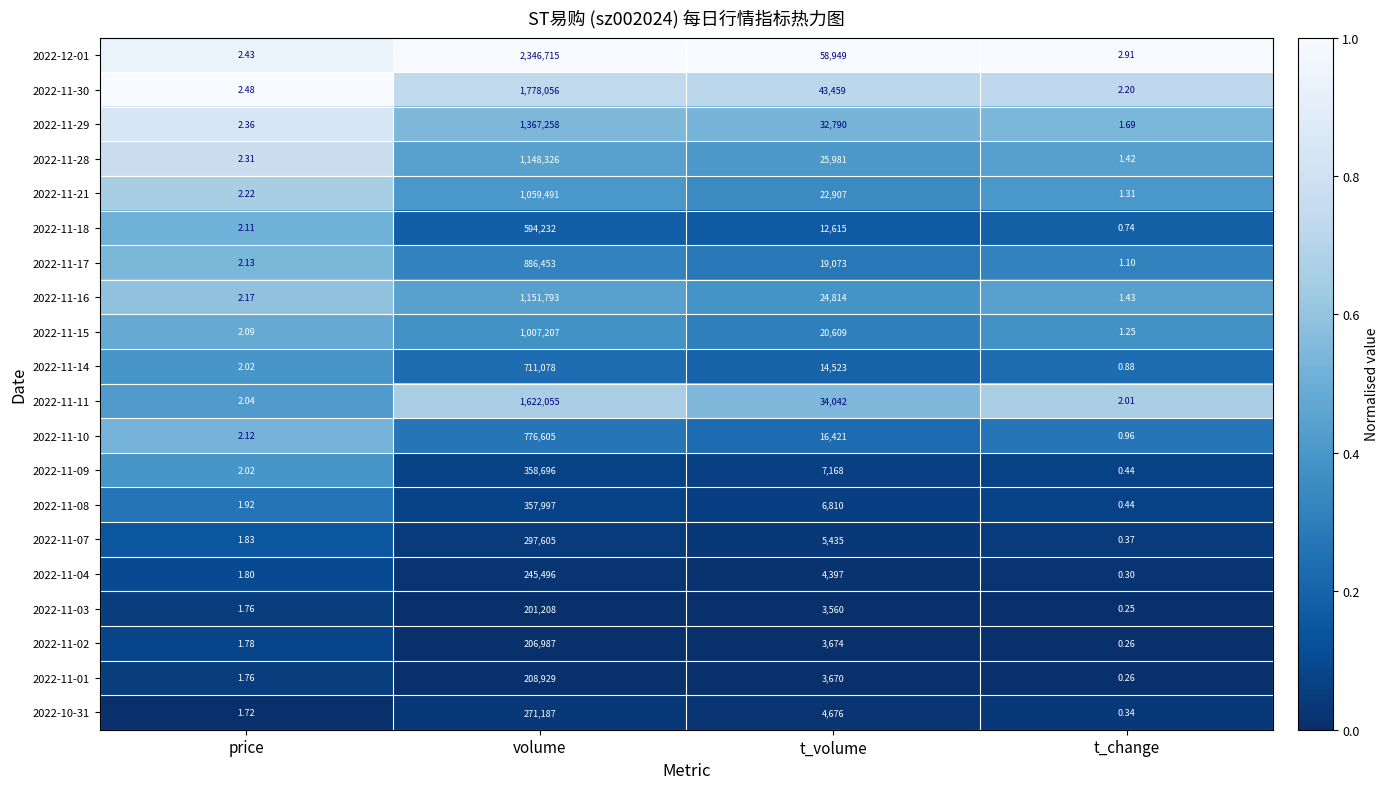

Is the value of 2022-11-18 at t_change greater than the value of 2022-11-21 at price?

No